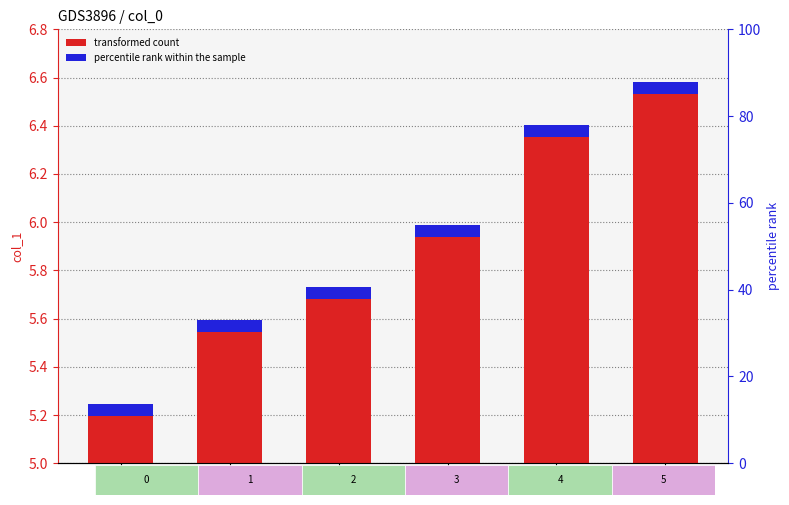

How many bars are there in total?

6